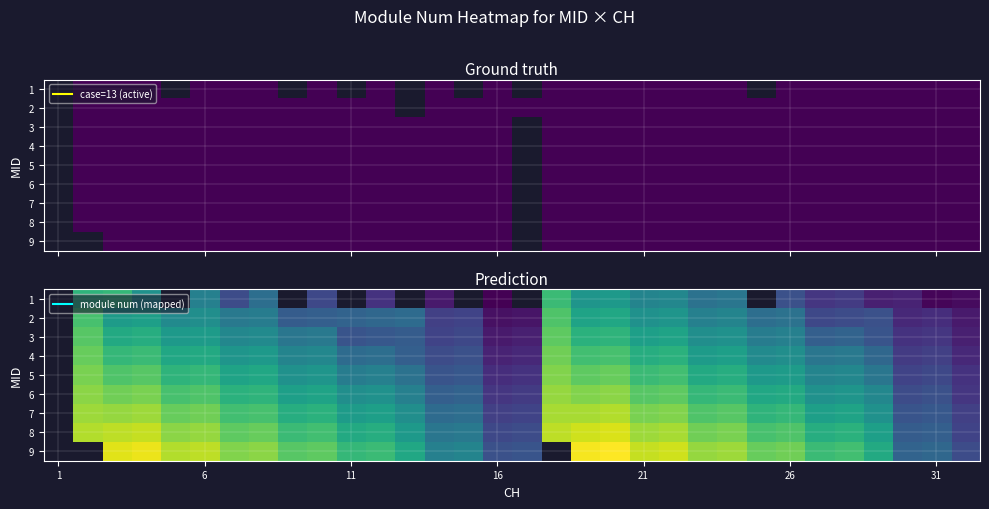

How many data points does each series have?

32